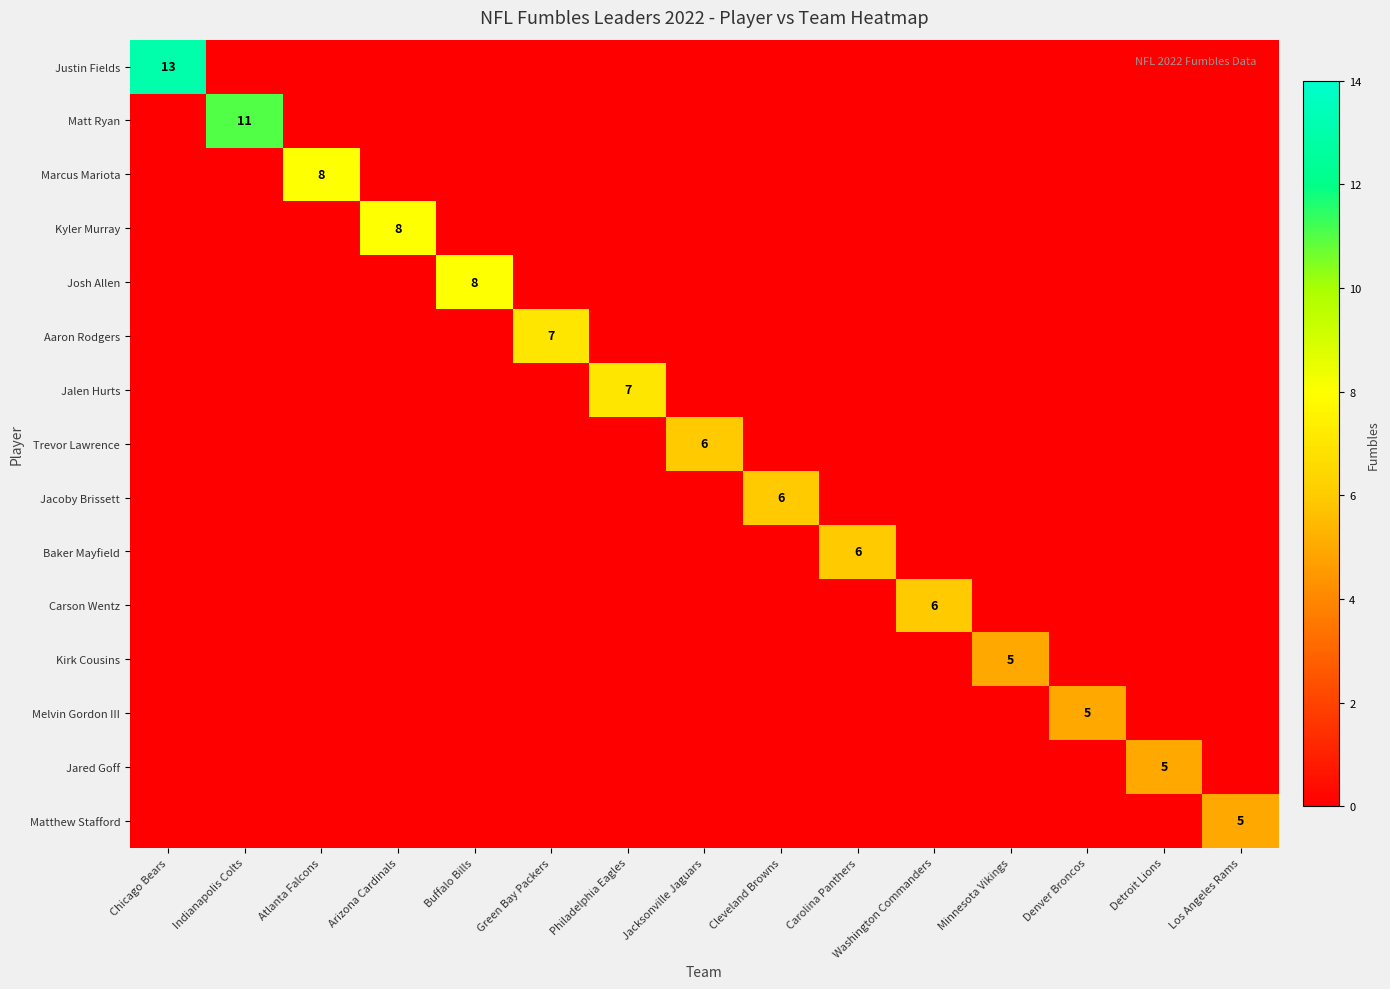

List the labels in order of Melvin Gordon III value, smallest first.

Chicago Bears, Indianapolis Colts, Atlanta Falcons, Arizona Cardinals, Buffalo Bills, Green Bay Packers, Philadelphia Eagles, Jacksonville Jaguars, Cleveland Browns, Carolina Panthers, Washington Commanders, Minnesota Vikings, Detroit Lions, Los Angeles Rams, Denver Broncos